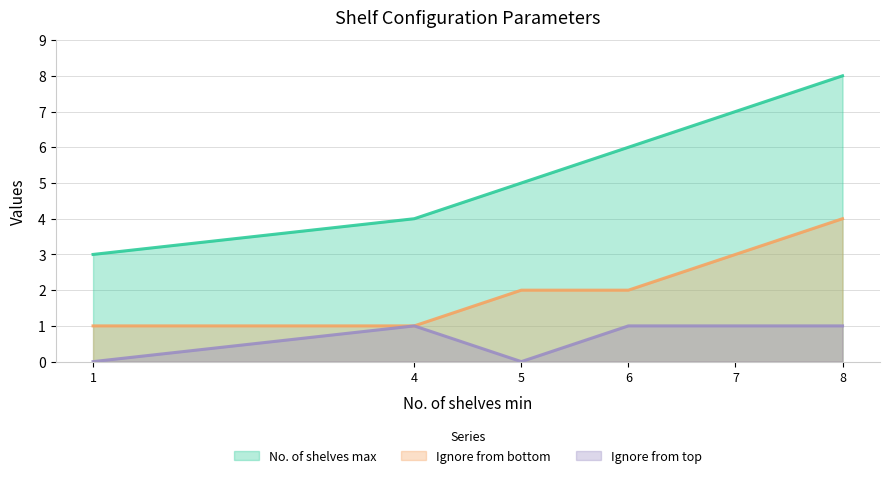

Where is Ignore from bottom nearest to the value 2?

5